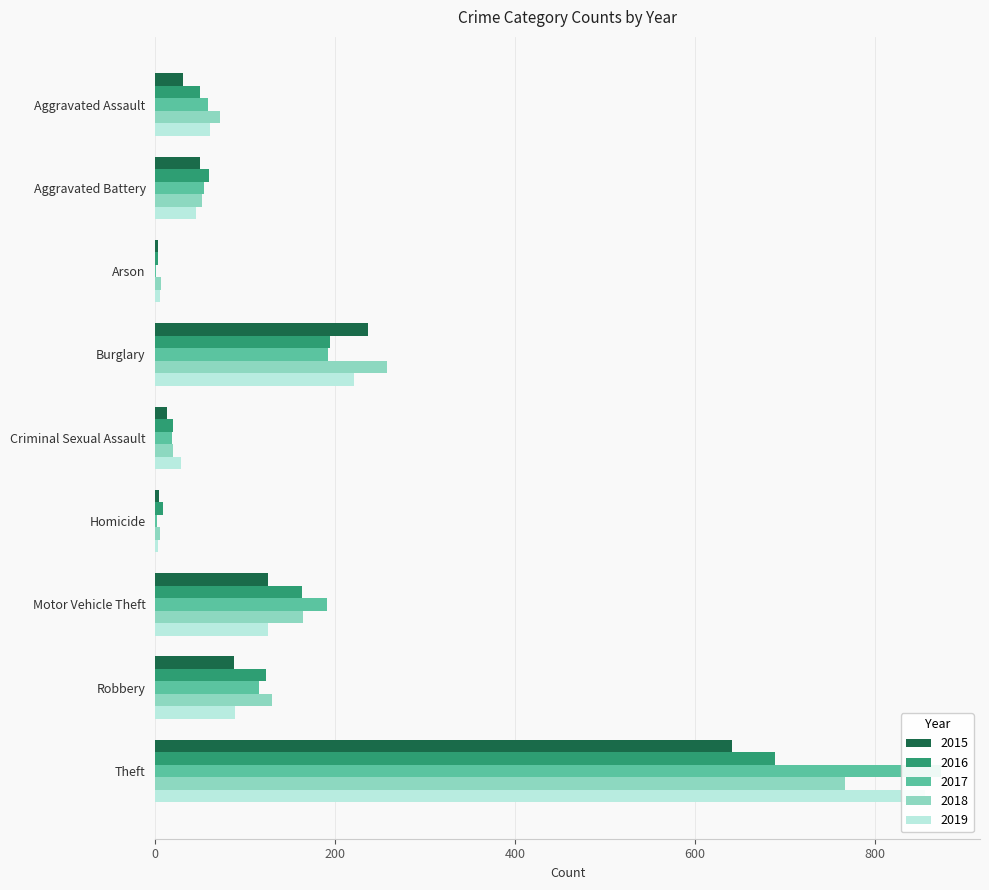

At which category does the chart reach its minimum across all series?

Arson